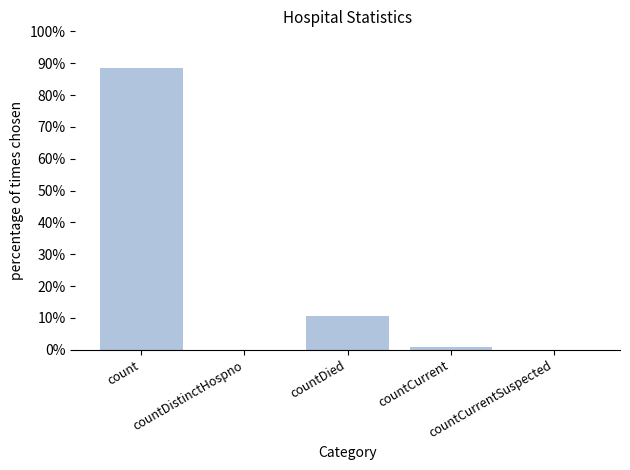

How many series are shown in this chart?

1